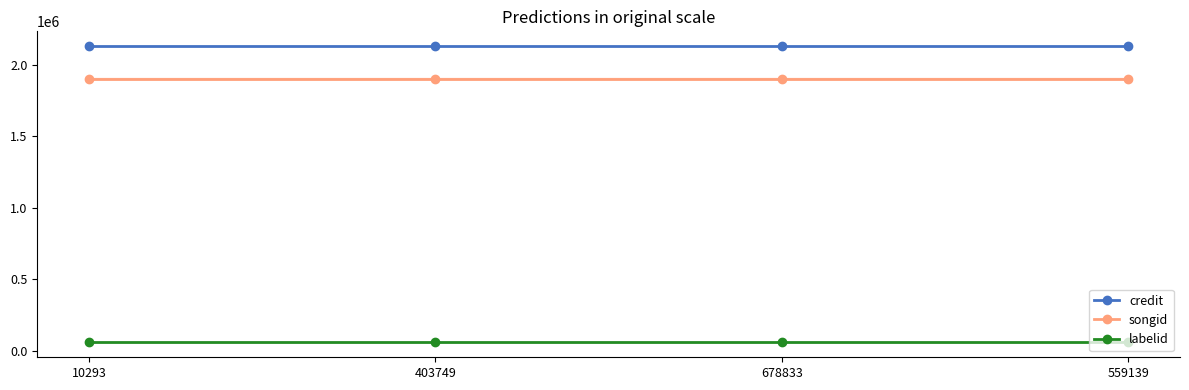

How many lines are shown in the chart?

3